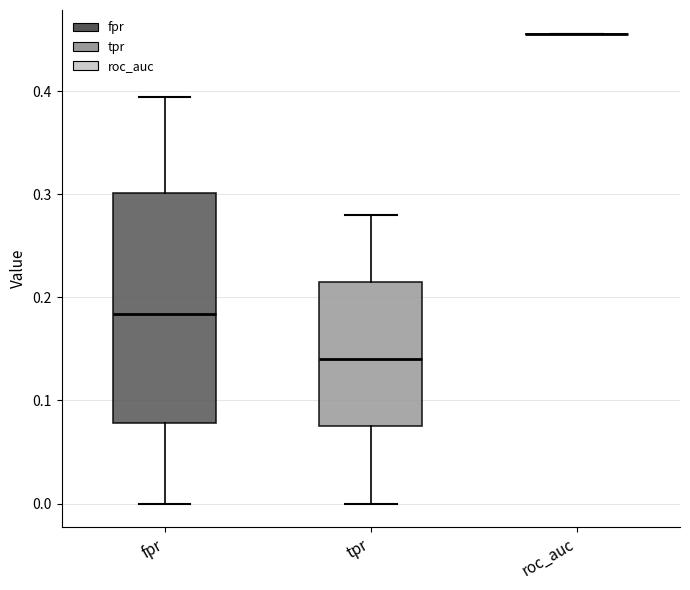

Reading left to right, transcribe this box plot: for each box, give where its median line is, the range the box spans, and where its two whiskers end, as read against the y-axis. The values are not printed on the chart, so give them approximately, as read against the axis.

fpr: median 0.18, box 0.08 to 0.30, whiskers 0.00 to 0.39
tpr: median 0.14, box 0.08 to 0.22, whiskers 0.00 to 0.28
roc_auc: box collapsed to a line at 0.46, whiskers 0.46 to 0.46